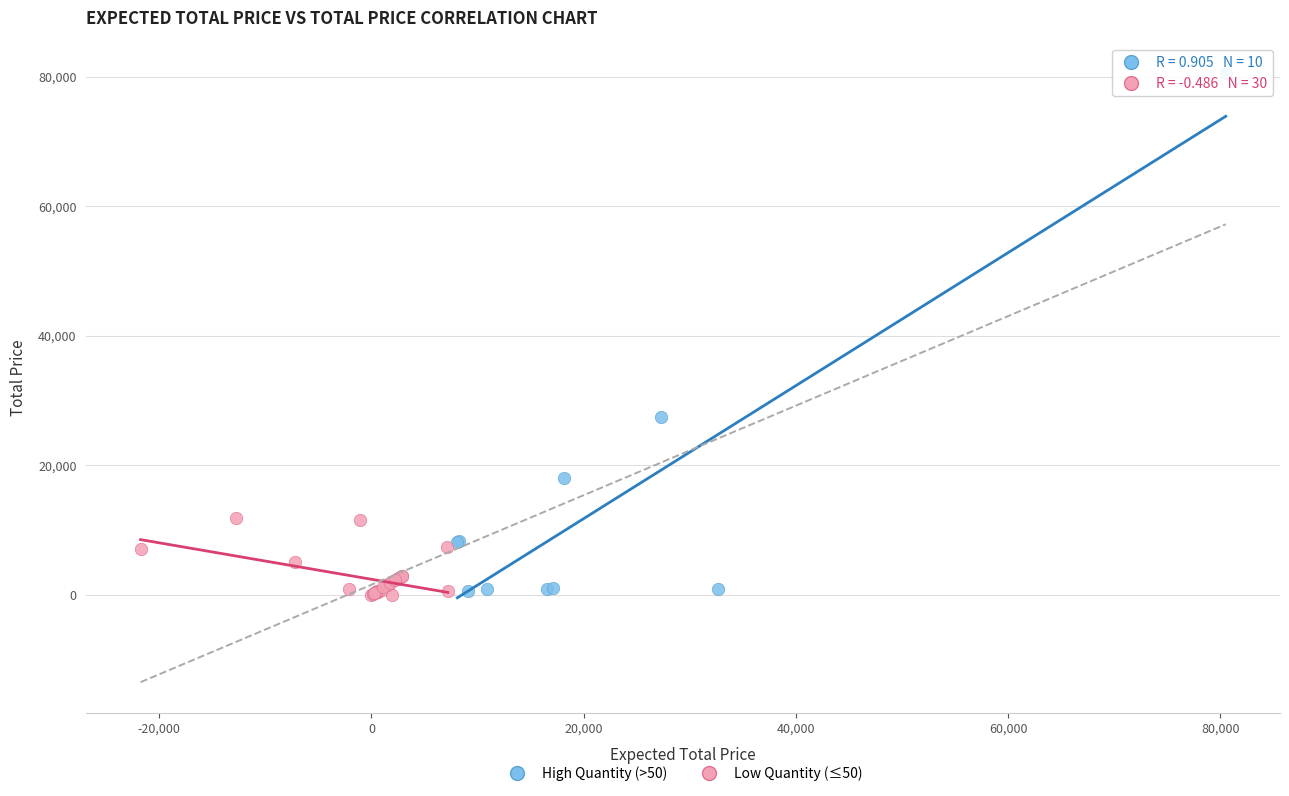

Which series reaches the maximum Y coordinate?

High Quantity (>50)